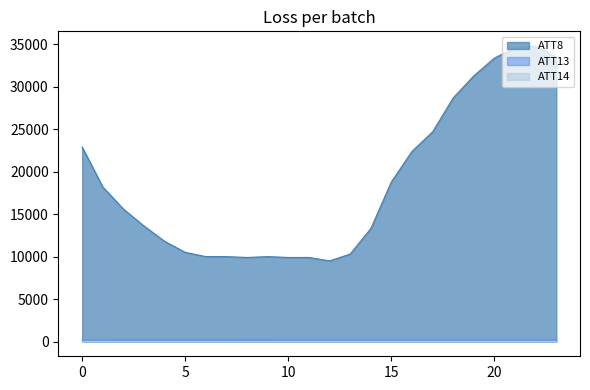

At which label is ATT13 closest to 236?

4